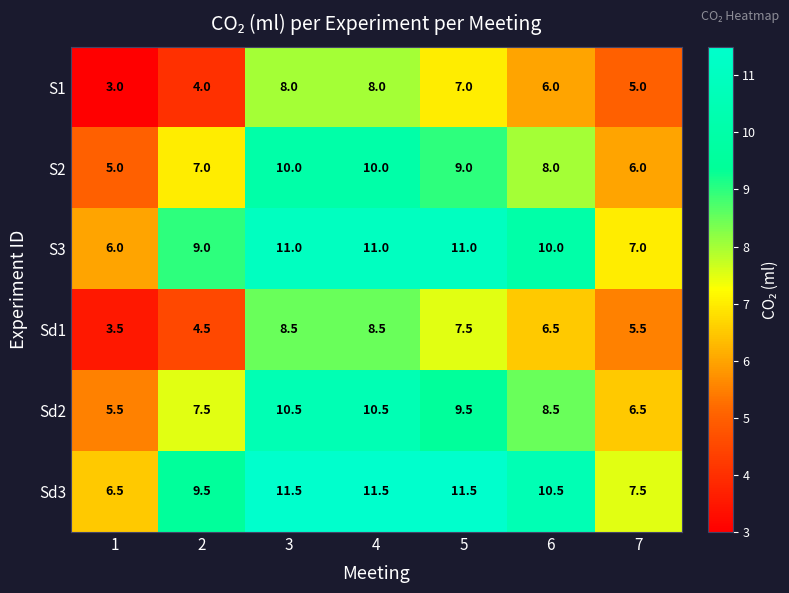

What is the sum of all S1 values?

41.0